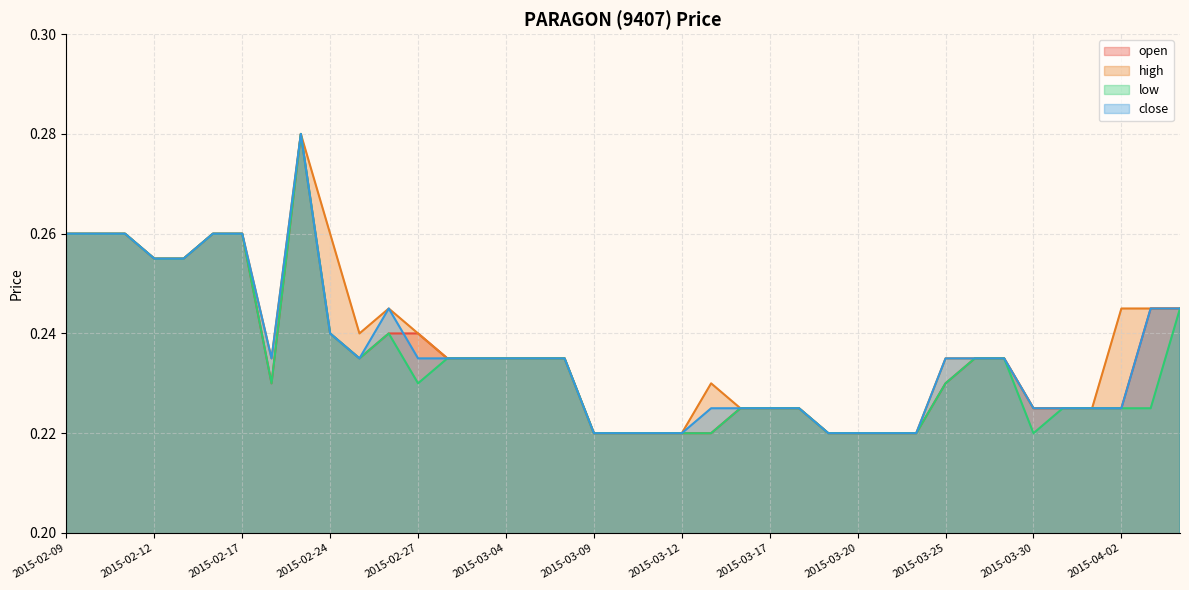

How many lines are shown in the chart?

4